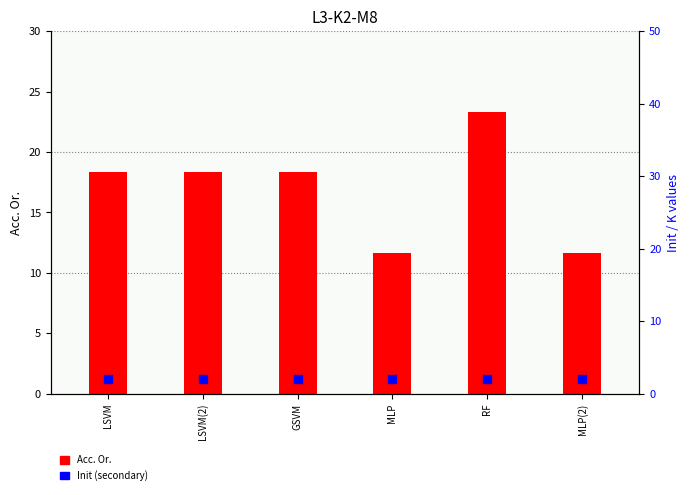

At how many categories does at least one series exceed 21?

1